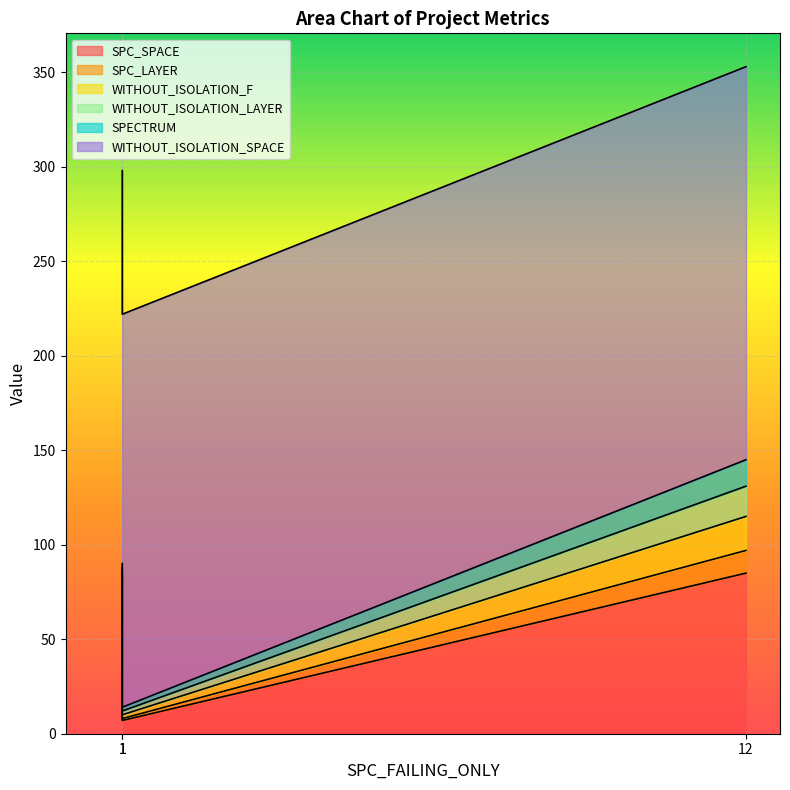

Reading right to left, list all the values displayed in this chart.

SPC_SPACE: 85	7	83
SPC_LAYER: 12	1	1
WITHOUT_ISOLATION_F: 18	2	2
WITHOUT_ISOLATION_LAYER: 16	2	2
SPECTRUM: 14	2	2
WITHOUT_ISOLATION_SPACE: 208	208	208